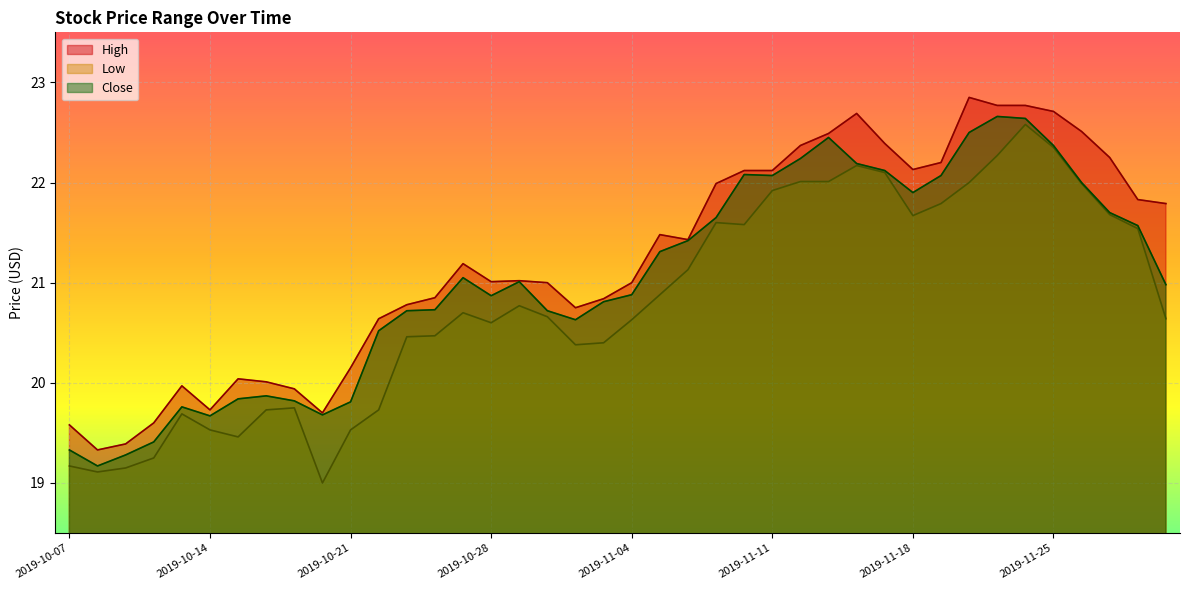

Reading right to left, list all the values displayed in this chart.

High: 2019-12-02=21.8	2019-11-29=21.8	2019-11-27=22.2	2019-11-26=22.5	2019-11-25=22.7	2019-11-22=22.8	2019-11-21=22.8	2019-11-20=22.9	2019-11-19=22.2	2019-11-18=22.1	2019-11-15=22.4	2019-11-14=22.7	2019-11-13=22.5	2019-11-12=22.4	2019-11-11=22.1	2019-11-08=22.1	2019-11-07=22.0	2019-11-06=21.4	2019-11-05=21.5	2019-11-04=21.0	2019-11-01=20.8	2019-10-31=20.8	2019-10-30=21.0	2019-10-29=21.0	2019-10-28=21.0	2019-10-25=21.2	2019-10-24=20.9	2019-10-23=20.8	2019-10-22=20.6	2019-10-21=20.1	2019-10-18=19.7	2019-10-17=19.9	2019-10-16=20.0	2019-10-15=20.0	2019-10-14=19.7	2019-10-11=20.0	2019-10-10=19.6	2019-10-09=19.4	2019-10-08=19.3	2019-10-07=19.6
Low: 2019-12-02=20.6	2019-11-29=21.5	2019-11-27=21.7	2019-11-26=22.0	2019-11-25=22.4	2019-11-22=22.6	2019-11-21=22.3	2019-11-20=22.0	2019-11-19=21.8	2019-11-18=21.7	2019-11-15=22.1	2019-11-14=22.2	2019-11-13=22.0	2019-11-12=22.0	2019-11-11=21.9	2019-11-08=21.6	2019-11-07=21.6	2019-11-06=21.1	2019-11-05=20.9	2019-11-04=20.6	2019-11-01=20.4	2019-10-31=20.4	2019-10-30=20.7	2019-10-29=20.8	2019-10-28=20.6	2019-10-25=20.7	2019-10-24=20.5	2019-10-23=20.5	2019-10-22=19.7	2019-10-21=19.5	2019-10-18=19.0	2019-10-17=19.8	2019-10-16=19.7	2019-10-15=19.5	2019-10-14=19.5	2019-10-11=19.7	2019-10-10=19.2	2019-10-09=19.1	2019-10-08=19.1	2019-10-07=19.2
Close: 2019-12-02=21.0	2019-11-29=21.6	2019-11-27=21.7	2019-11-26=22.0	2019-11-25=22.4	2019-11-22=22.6	2019-11-21=22.7	2019-11-20=22.5	2019-11-19=22.1	2019-11-18=21.9	2019-11-15=22.1	2019-11-14=22.2	2019-11-13=22.5	2019-11-12=22.2	2019-11-11=22.1	2019-11-08=22.1	2019-11-07=21.6	2019-11-06=21.4	2019-11-05=21.3	2019-11-04=20.9	2019-11-01=20.8	2019-10-31=20.6	2019-10-30=20.7	2019-10-29=21.0	2019-10-28=20.9	2019-10-25=21.0	2019-10-24=20.7	2019-10-23=20.7	2019-10-22=20.5	2019-10-21=19.8	2019-10-18=19.7	2019-10-17=19.8	2019-10-16=19.9	2019-10-15=19.8	2019-10-14=19.7	2019-10-11=19.8	2019-10-10=19.4	2019-10-09=19.3	2019-10-08=19.2	2019-10-07=19.3